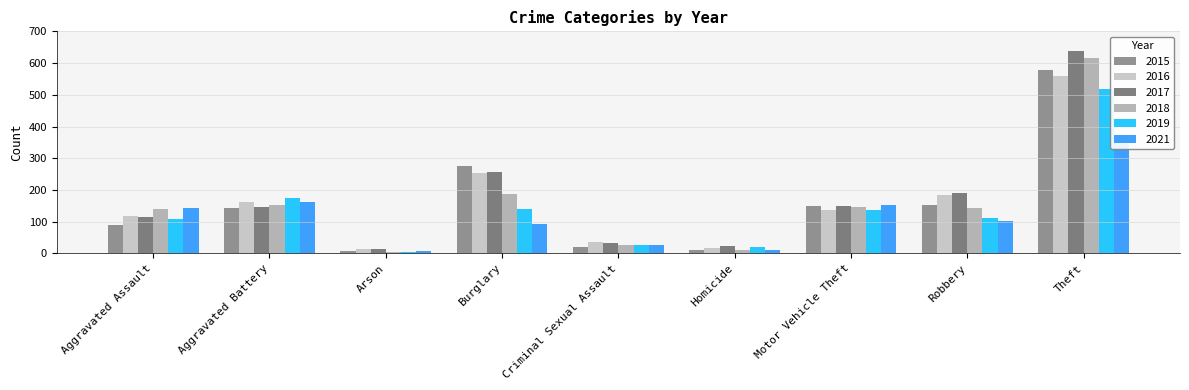

What is the label of the 7th bar from the left?

Motor Vehicle Theft